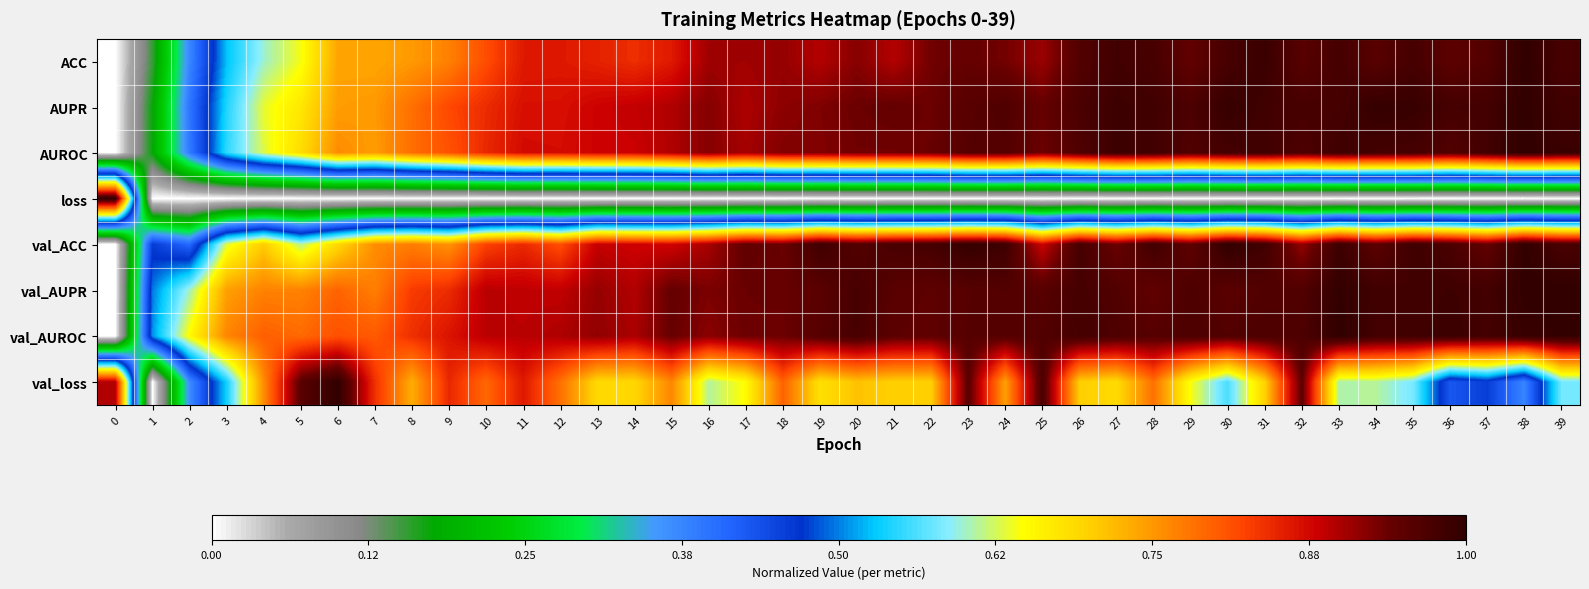

Reading left to right, extract all data points from this chart.

ACC: 0=0.0	1=0.2	2=0.4	3=0.5	4=0.6	5=0.6	6=0.7	7=0.7	8=0.7	9=0.8	10=0.8	11=0.9	12=0.9	13=0.9	14=0.8	15=0.9	16=0.9	17=0.9	18=0.9	19=0.9	20=0.9	21=0.9	22=0.9	23=0.9	24=0.9	25=0.9	26=1.0	27=1.0	28=1.0	29=0.9	30=1.0	31=1.0	32=1.0	33=1.0	34=1.0	35=1.0	36=0.9	37=1.0	38=1.0	39=1.0
AUPR: 0=0.0	1=0.2	2=0.4	3=0.5	4=0.6	5=0.7	6=0.7	7=0.7	8=0.8	9=0.8	10=0.8	11=0.9	12=0.9	13=0.9	14=0.9	15=0.9	16=0.9	17=0.9	18=0.9	19=0.9	20=0.9	21=0.9	22=0.9	23=1.0	24=1.0	25=0.9	26=1.0	27=1.0	28=1.0	29=1.0	30=1.0	31=1.0	32=1.0	33=1.0	34=1.0	35=1.0	36=1.0	37=1.0	38=1.0	39=1.0
AUROC: 0=0.0	1=0.2	2=0.4	3=0.5	4=0.6	5=0.7	6=0.8	7=0.7	8=0.8	9=0.8	10=0.8	11=0.9	12=0.9	13=0.9	14=0.9	15=0.9	16=0.9	17=0.9	18=0.9	19=0.9	20=0.9	21=0.9	22=0.9	23=1.0	24=1.0	25=0.9	26=1.0	27=1.0	28=1.0	29=1.0	30=1.0	31=1.0	32=1.0	33=1.0	34=1.0	35=1.0	36=1.0	37=1.0	38=1.0	39=1.0
loss: 0=1.0	1=0.0	2=0.0	3=0.0	4=0.0	5=0.0	6=0.0	7=0.0	8=0.0	9=0.0	10=0.0	11=0.0	12=0.0	13=0.0	14=0.0	15=0.0	16=0.0	17=0.0	18=0.0	19=0.0	20=0.0	21=0.0	22=0.0	23=0.0	24=0.0	25=0.0	26=0.0	27=0.0	28=0.0	29=0.0	30=0.0	31=0.0	32=0.0	33=0.0	34=0.0	35=0.0	36=0.0	37=0.0	38=0.0	39=0.0
val_ACC: 0=0.0	1=0.5	2=0.4	3=0.6	4=0.7	5=0.6	6=0.7	7=0.8	8=0.8	9=0.8	10=0.8	11=0.8	12=0.8	13=0.9	14=0.9	15=0.9	16=0.9	17=0.9	18=0.9	19=1.0	20=1.0	21=1.0	22=1.0	23=1.0	24=1.0	25=0.9	26=1.0	27=0.9	28=1.0	29=0.9	30=1.0	31=1.0	32=0.9	33=1.0	34=1.0	35=1.0	36=1.0	37=0.9	38=1.0	39=1.0
val_AUPR: 0=0.0	1=0.5	2=0.6	3=0.7	4=0.8	5=0.8	6=0.8	7=0.8	8=0.8	9=0.8	10=0.9	11=0.9	12=0.9	13=0.9	14=0.9	15=0.9	16=0.9	17=0.9	18=0.9	19=1.0	20=1.0	21=1.0	22=0.9	23=1.0	24=1.0	25=1.0	26=1.0	27=1.0	28=0.9	29=1.0	30=1.0	31=1.0	32=1.0	33=1.0	34=1.0	35=1.0	36=1.0	37=1.0	38=1.0	39=1.0
val_AUROC: 0=0.0	1=0.5	2=0.7	3=0.8	4=0.8	5=0.8	6=0.8	7=0.8	8=0.8	9=0.9	10=0.9	11=0.9	12=0.9	13=0.9	14=0.9	15=0.9	16=0.9	17=0.9	18=0.9	19=1.0	20=1.0	21=0.9	22=0.9	23=1.0	24=1.0	25=1.0	26=1.0	27=1.0	28=1.0	29=1.0	30=1.0	31=1.0	32=1.0	33=1.0	34=1.0	35=1.0	36=1.0	37=1.0	38=1.0	39=1.0
val_loss: 0=0.9	1=0.0	2=0.4	3=0.5	4=0.8	5=1.0	6=1.0	7=0.8	8=0.7	9=0.8	10=0.8	11=0.9	12=0.8	13=0.7	14=0.7	15=0.8	16=0.6	17=0.6	18=0.8	19=0.7	20=0.7	21=0.7	22=0.7	23=1.0	24=0.7	25=1.0	26=0.7	27=0.7	28=0.8	29=0.6	30=0.6	31=0.7	32=0.9	33=0.6	34=0.6	35=0.6	36=0.4	37=0.5	38=0.4	39=0.6